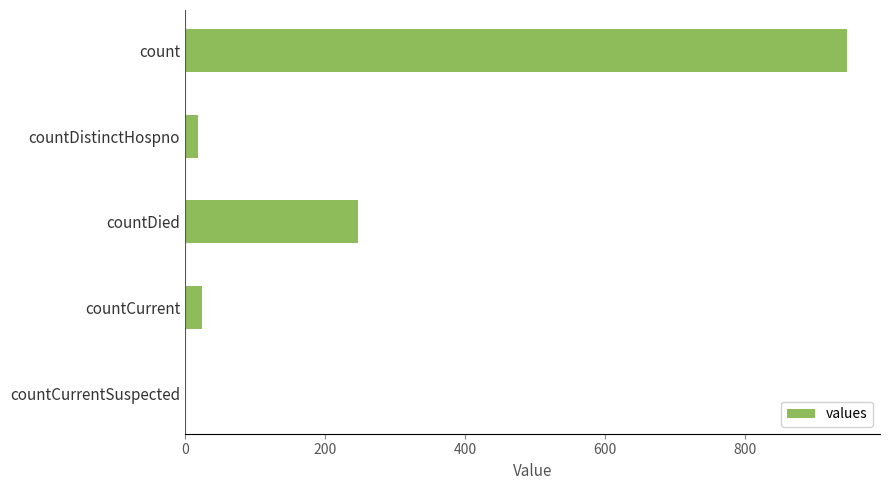

Reading top to bottom, extract all data points from this chart.

count=946	countDistinctHospno=18	countDied=247	countCurrent=24	countCurrentSuspected=0